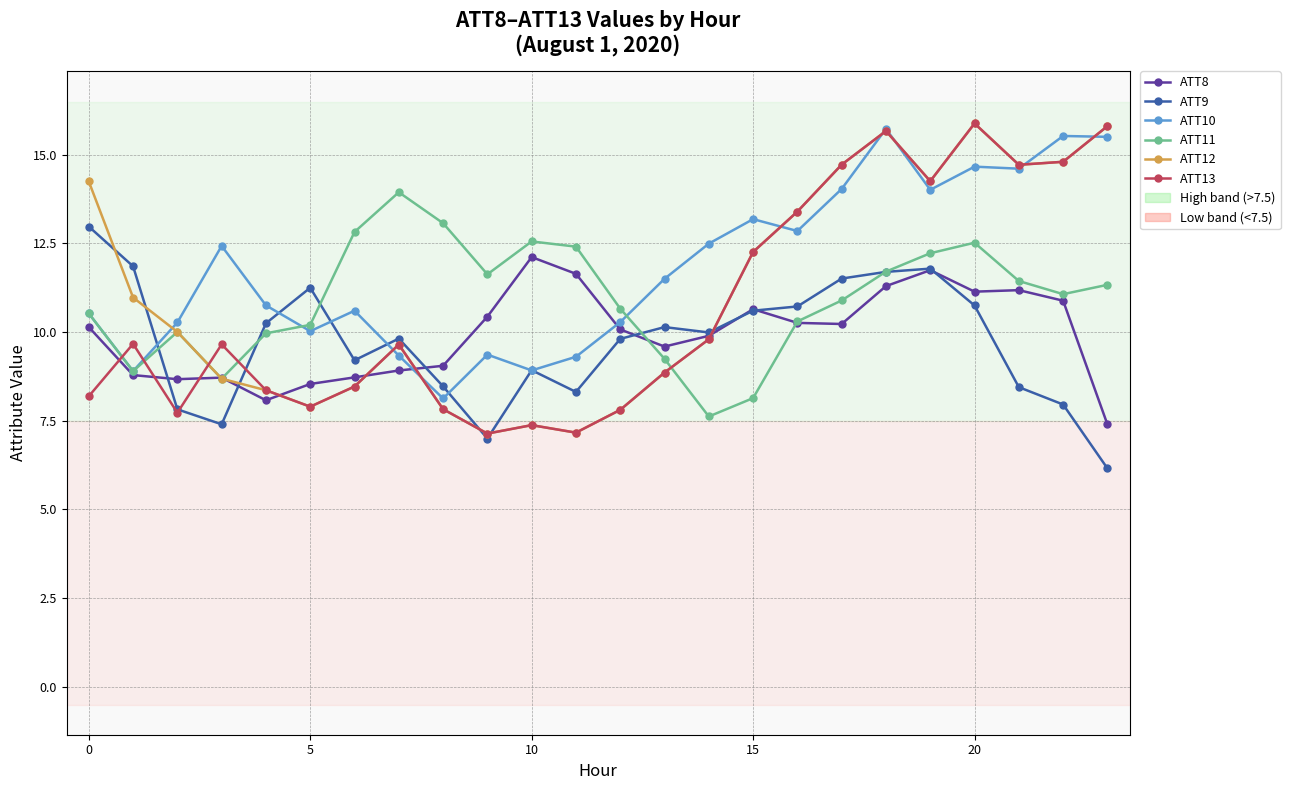

What is the difference between the maximum and minimum values in the ATT12 series?

8.7